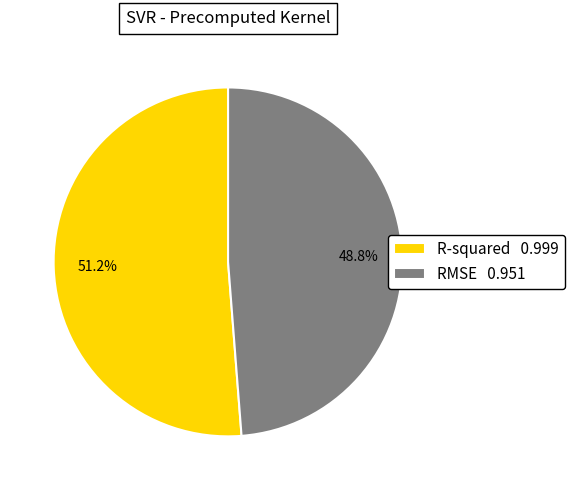

To the nearest percent, what is the difference between the largest and smallest slice percentages?

2%